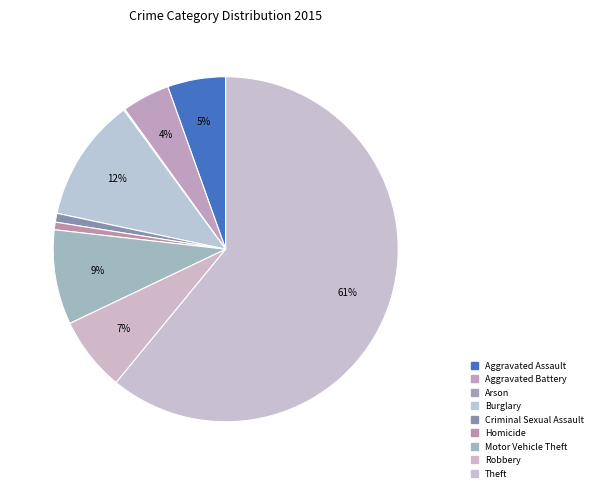

The Burglary slice represents 4% of the pie. True or false?

False